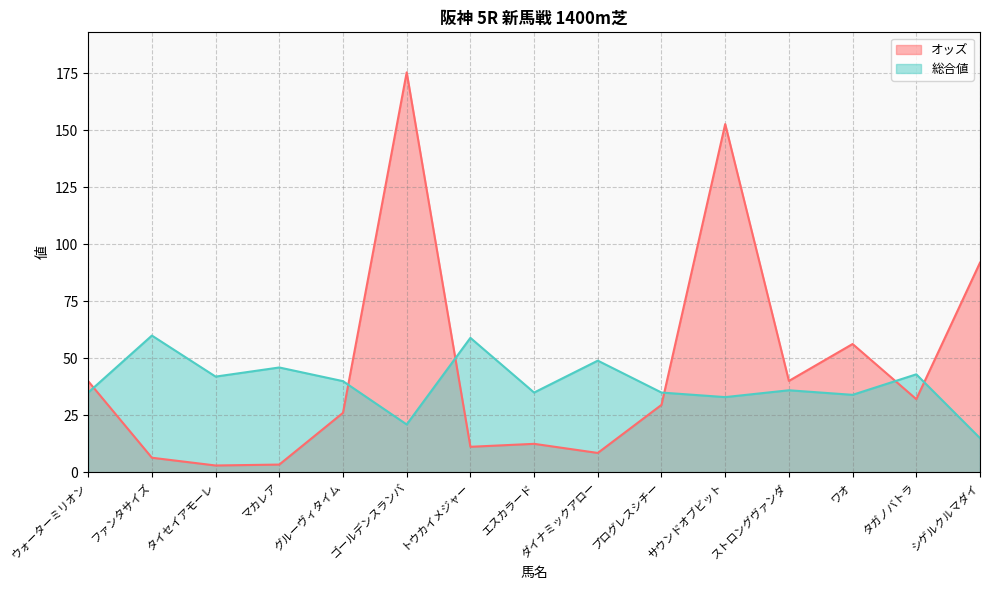

What is the label of the 11th point from the left?

サウンドオブビット